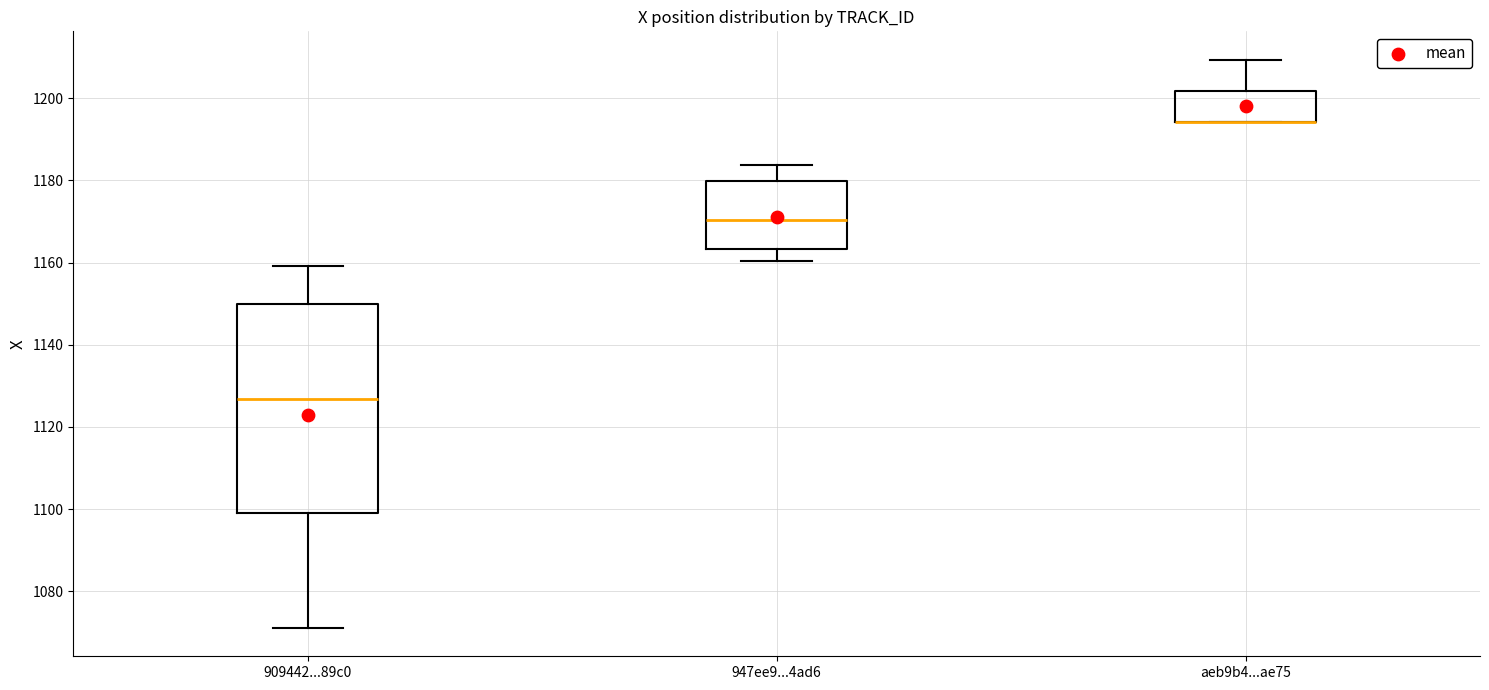

Where does the upper whisker of the box for aeb9b4...ae75 end on the y-axis? The values are not printed on the chart, so give them approximately, as read against the axis.

1210